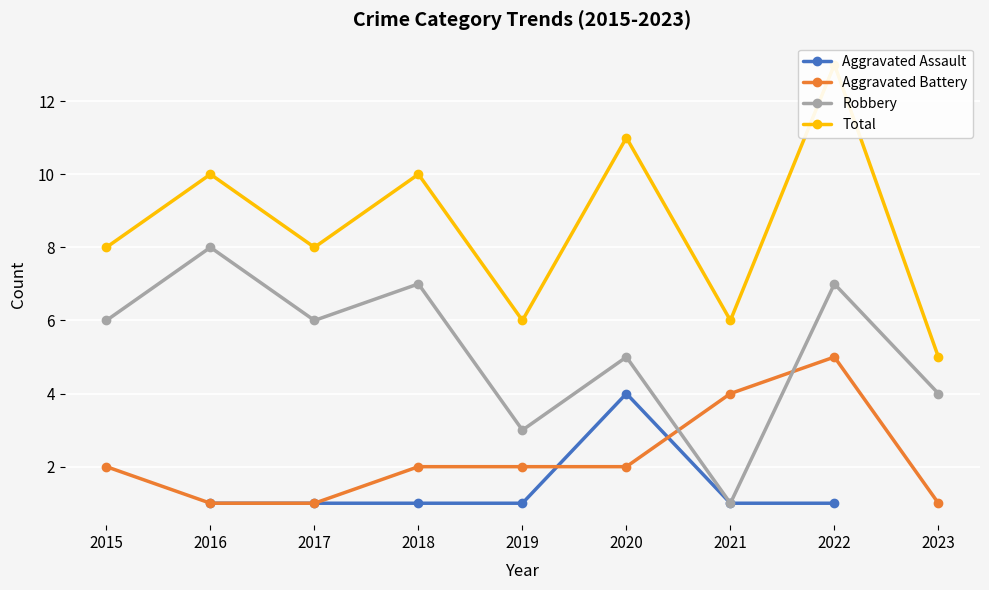

What is the value of the Robbery point at the 9th from the left?

4